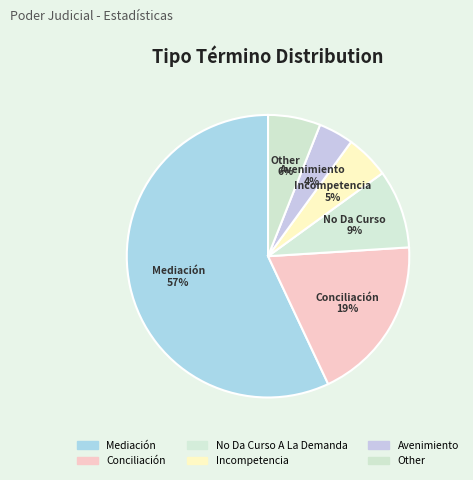

Is there any slice that represents more than half of the pie?

Yes